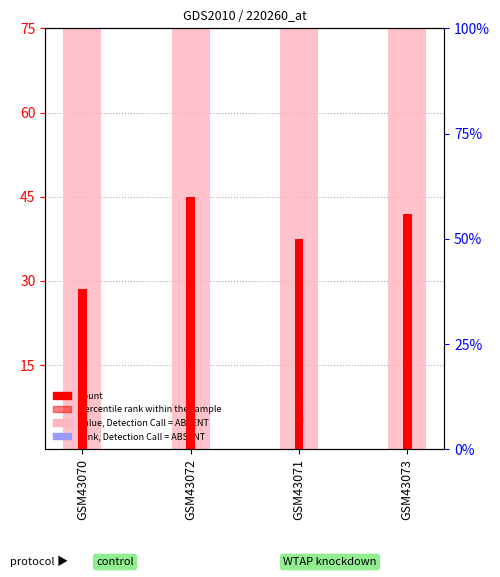

At which category is the sum across all series the highest?

GSM43070